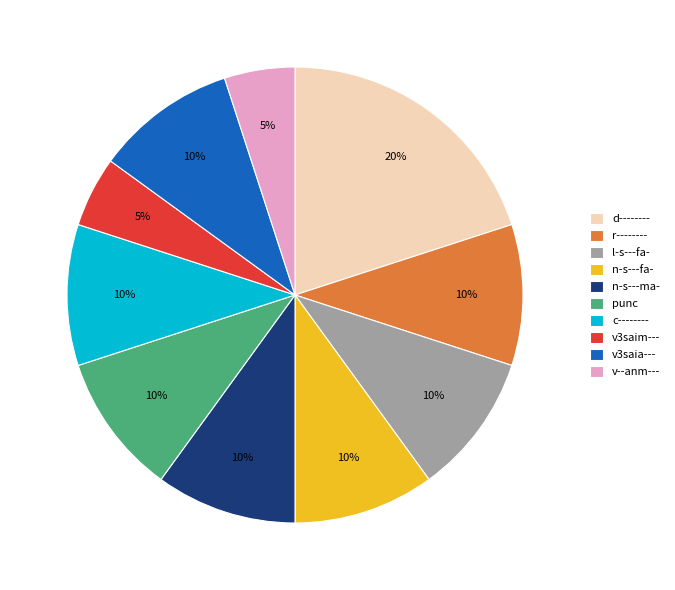

Which has a higher value, d-------- or l-s---fa-?

d--------